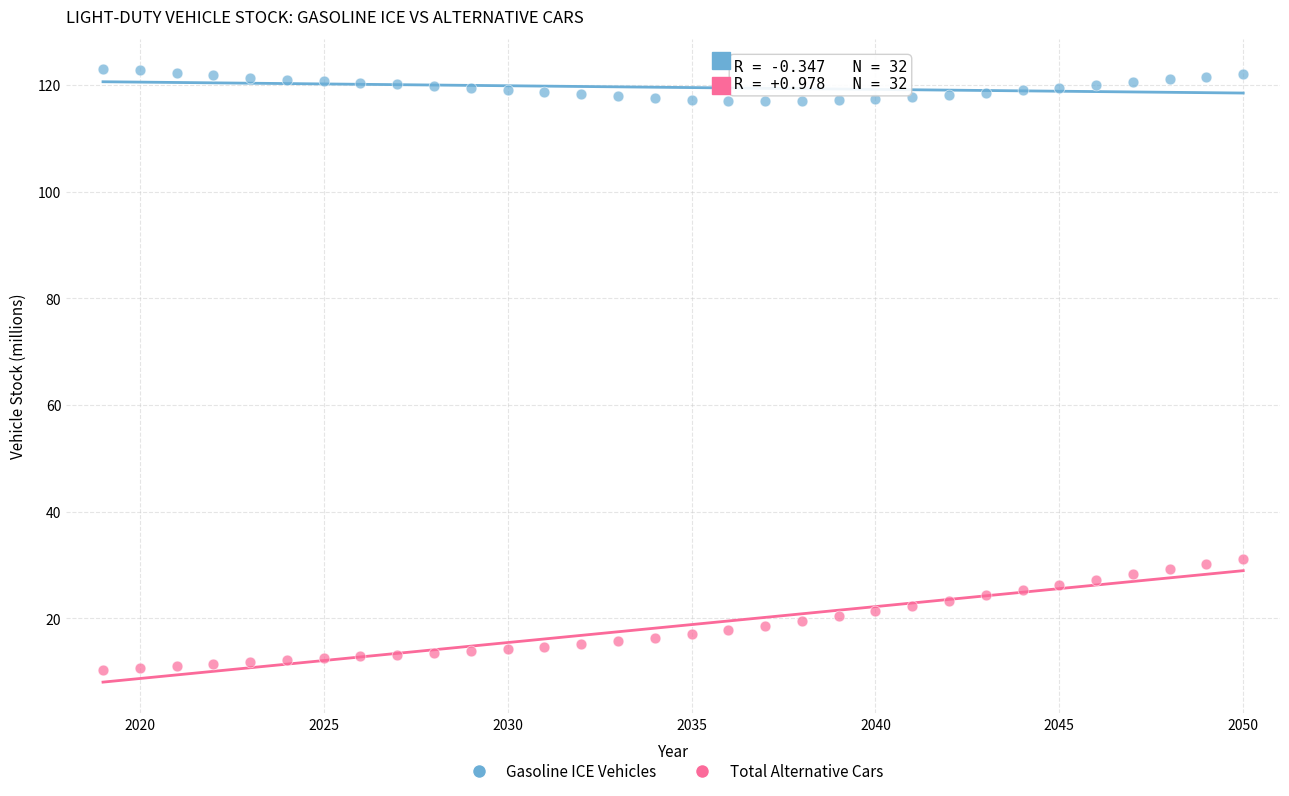

Across all data points, what is the range of X values (max minus min)?

31.0